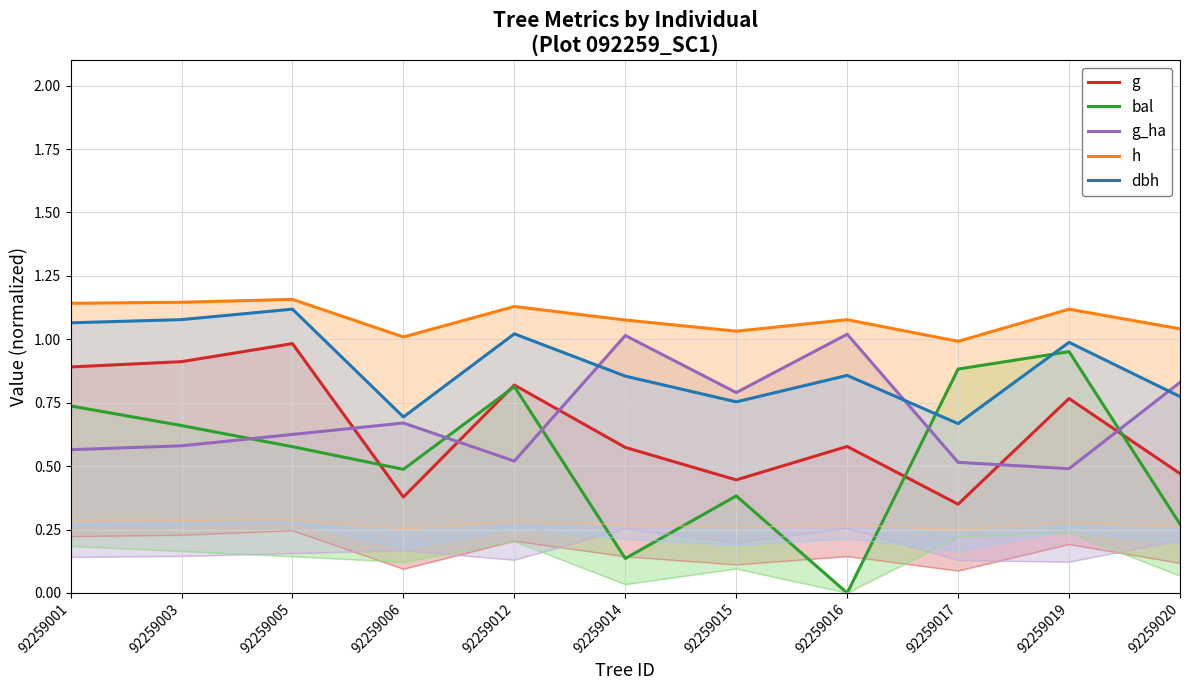

Which series changed the most between 92259005 and 92259015?

g